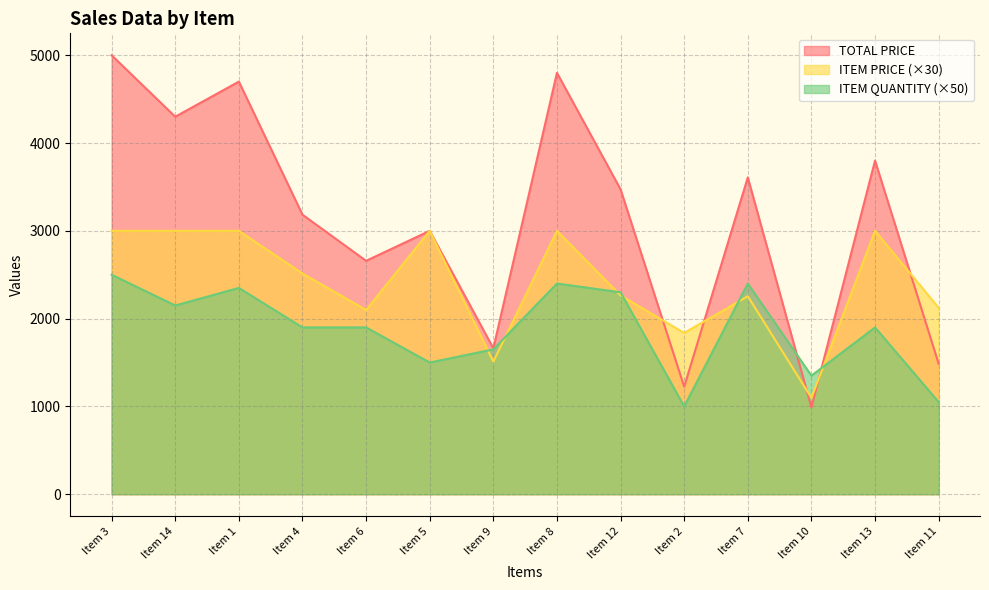

How many values in the TOTAL PRICE series exceed 3472?

7